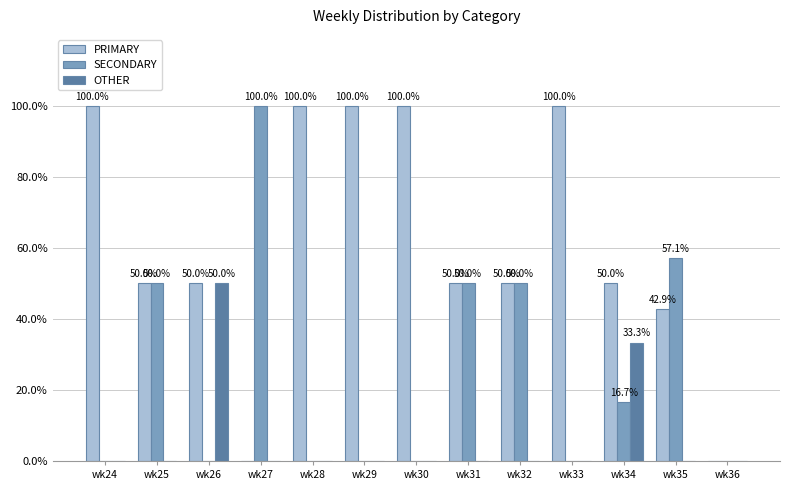

What is the sum of all PRIMARY values?

792.9